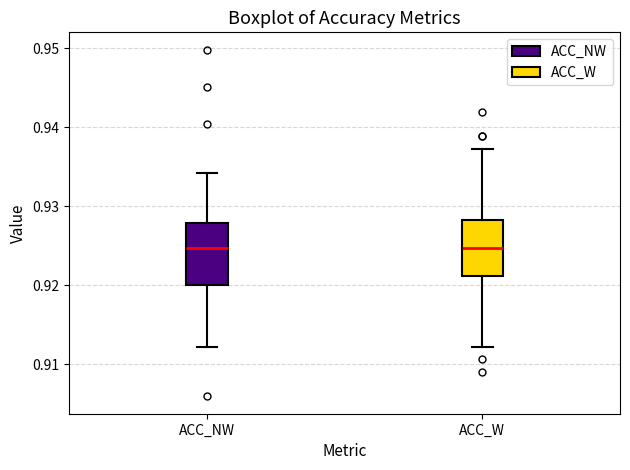

Reading left to right, transcribe this box plot: for each box, give where its median line is, the range the box spans, and where its two whiskers end, as read against the y-axis. The values are not printed on the chart, so give them approximately, as read against the axis.

ACC_NW: median 0.925, box 0.920 to 0.928, whiskers 0.912 to 0.934
ACC_W: median 0.925, box 0.921 to 0.928, whiskers 0.912 to 0.937